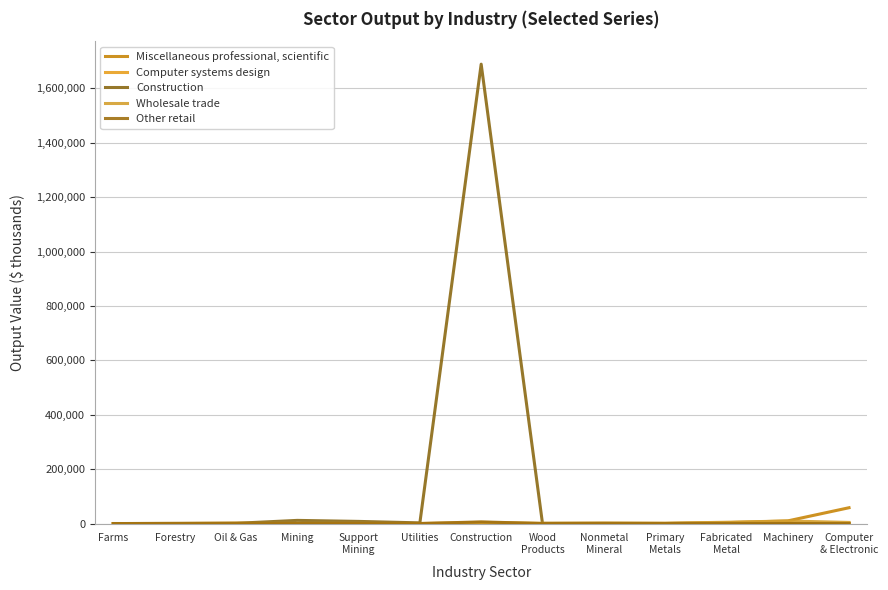

What is the sum of the Miscellaneous professional, scientific values at Mining and Machinery?

9916